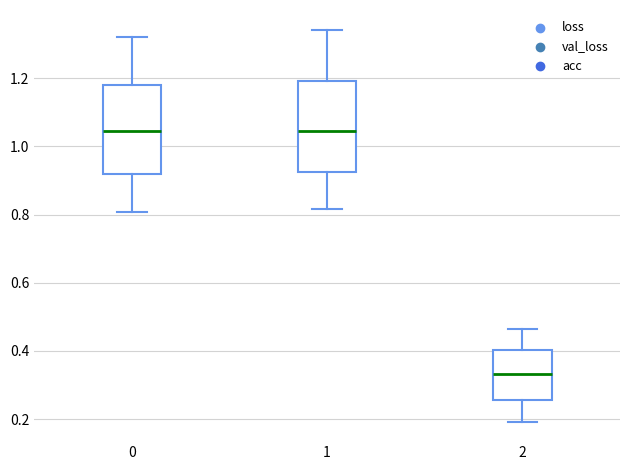

Which box's median line is the lowest?

2